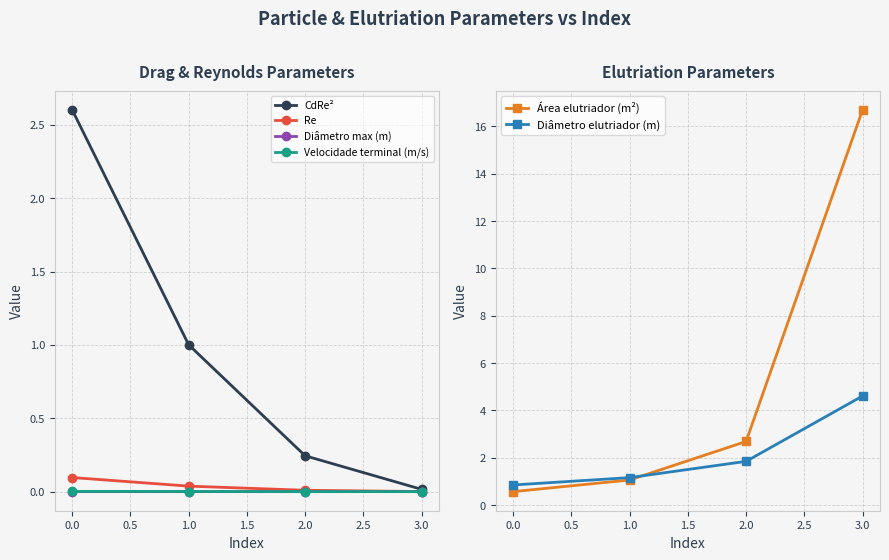

True or false: CdRe² has more than 1 interior local peaks.

False